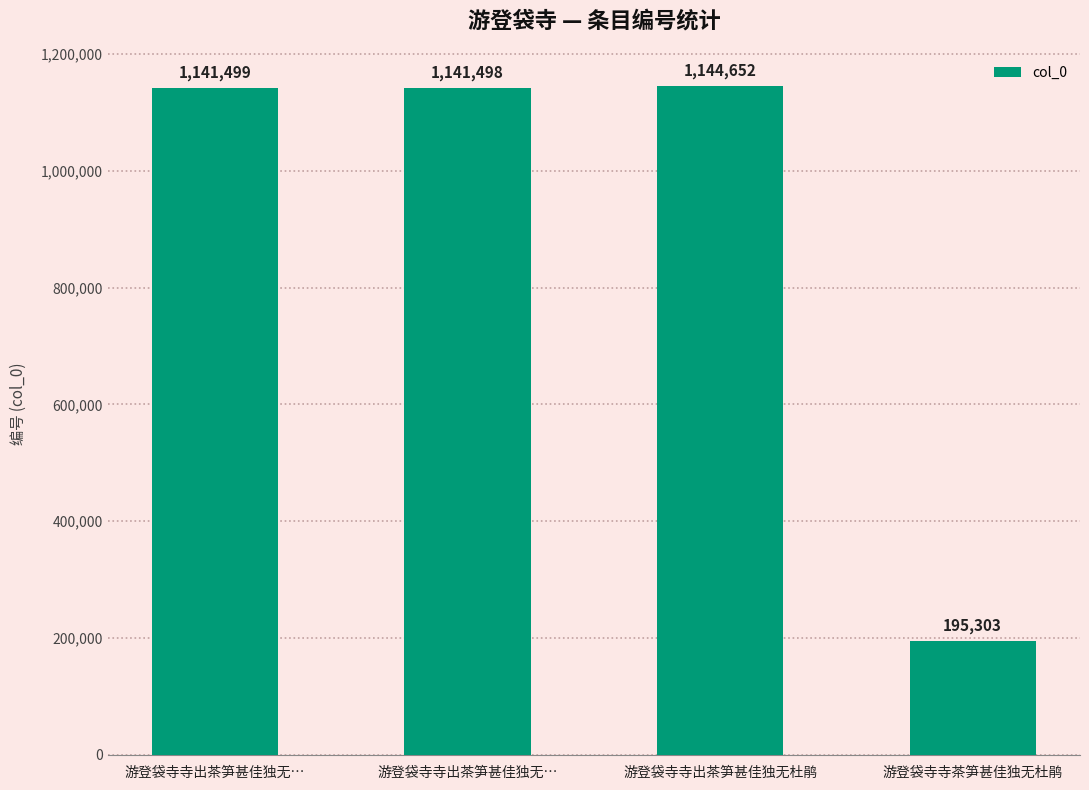

Does the chart contain any negative values?

No